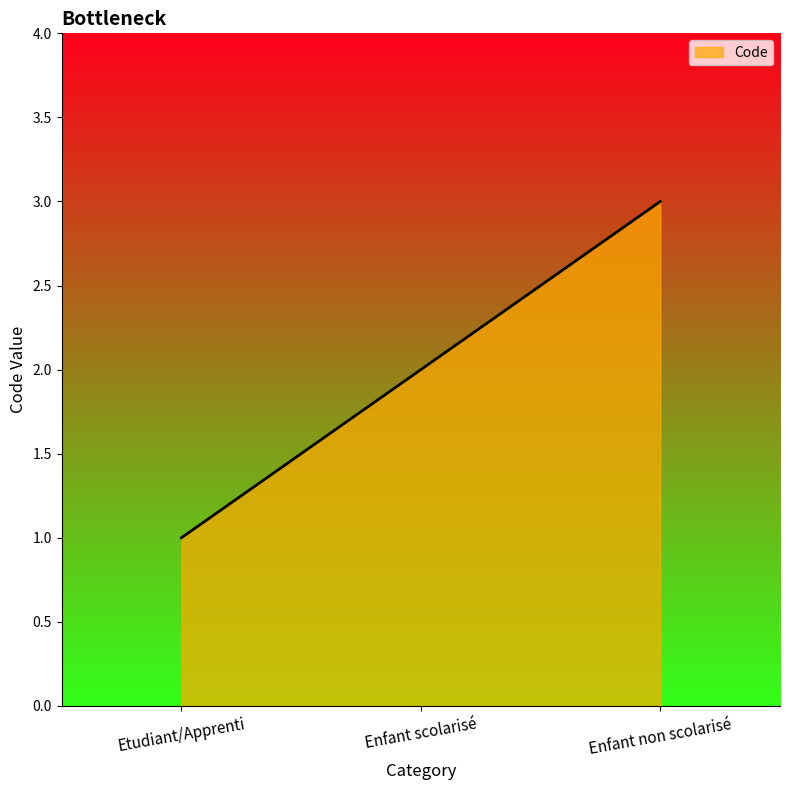

Does the chart have visible grid lines?

No